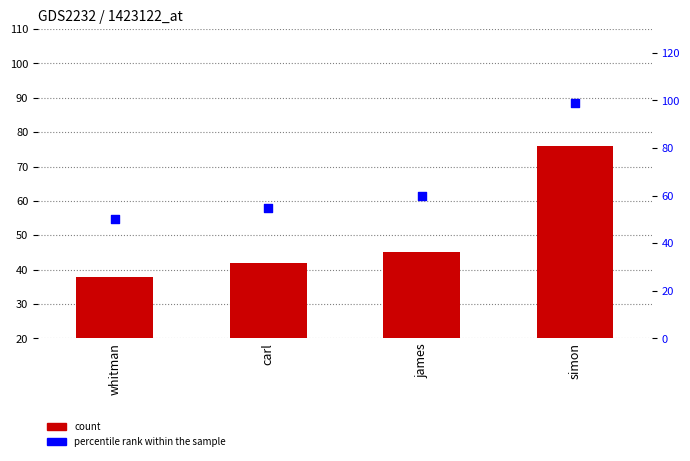

Which series contains the highest Y value?

percentile rank within the sample